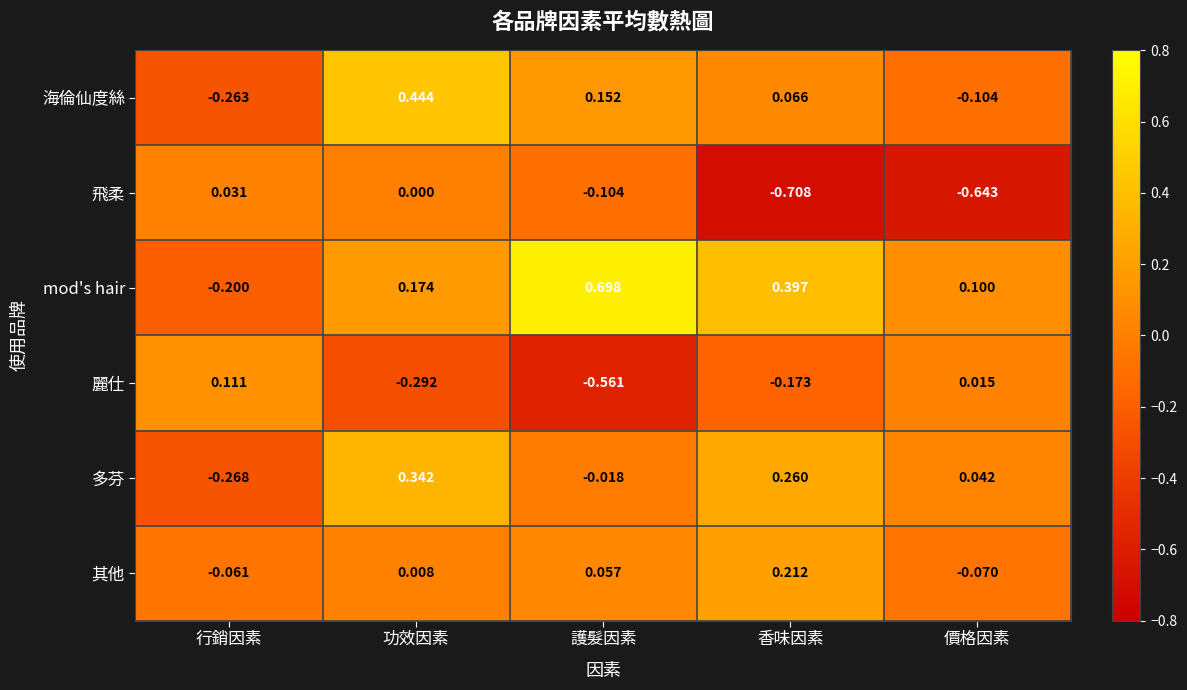

Is the value of 麗仕 at 護髮因素 greater than the value of 多芬 at 價格因素?

No